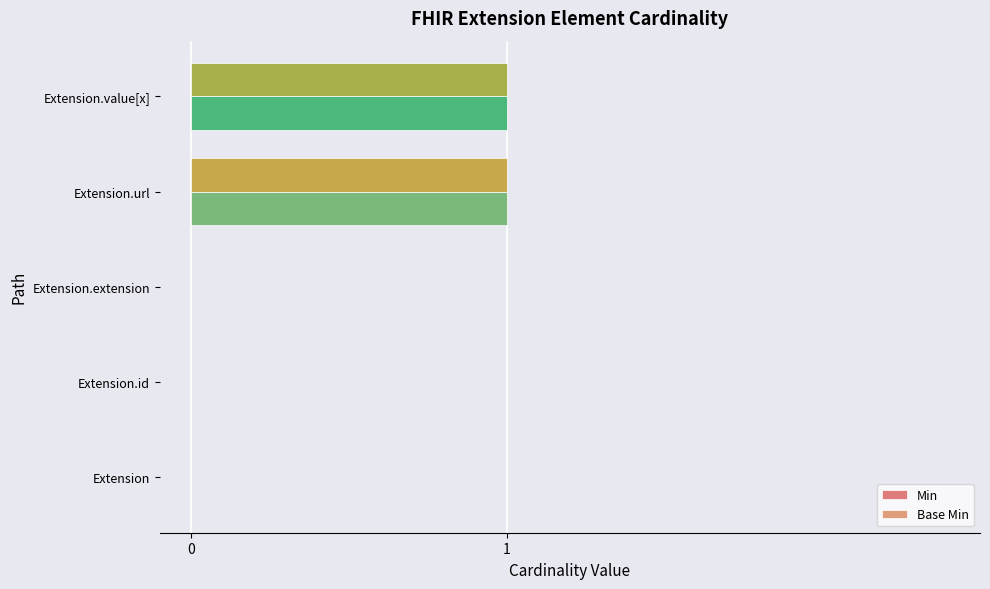

How many distinct data groups are displayed?

2